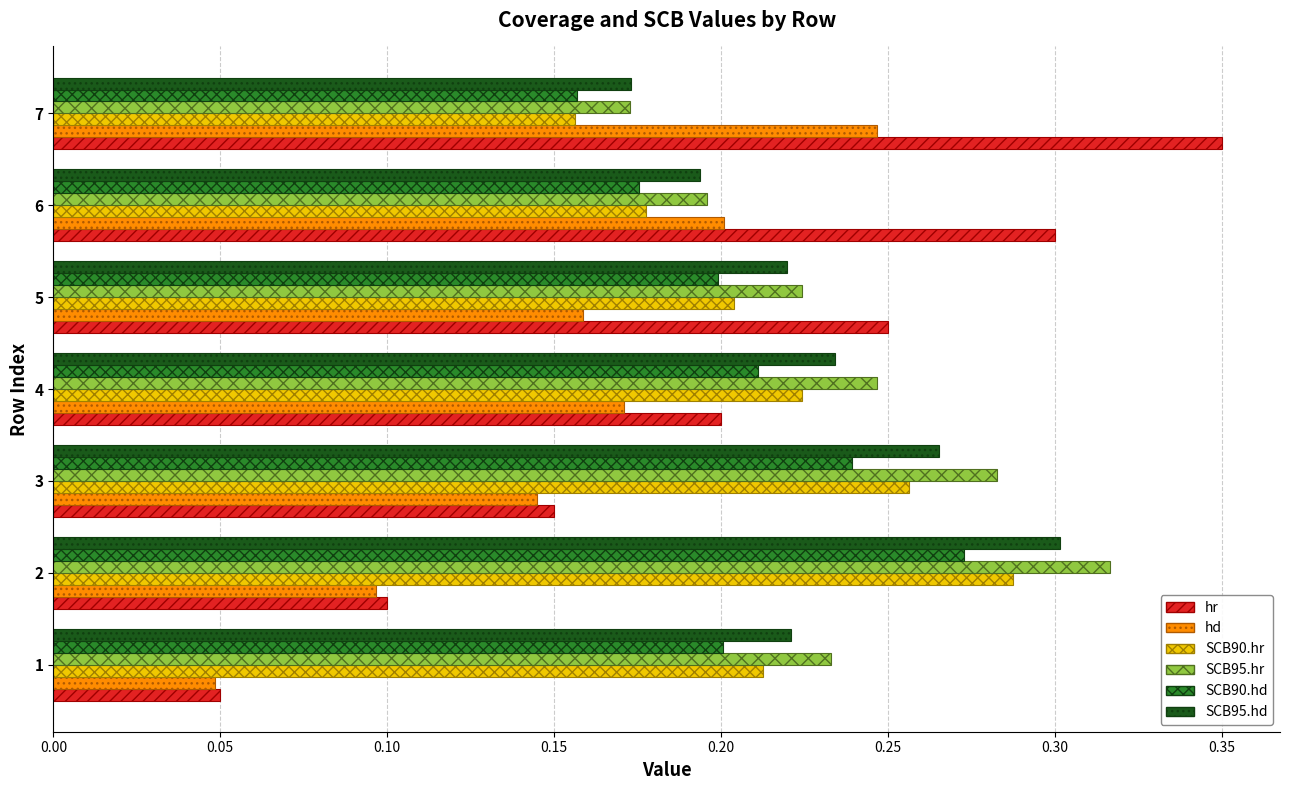

Is it true that SCB95.hr equals 0.3 at 2?

True